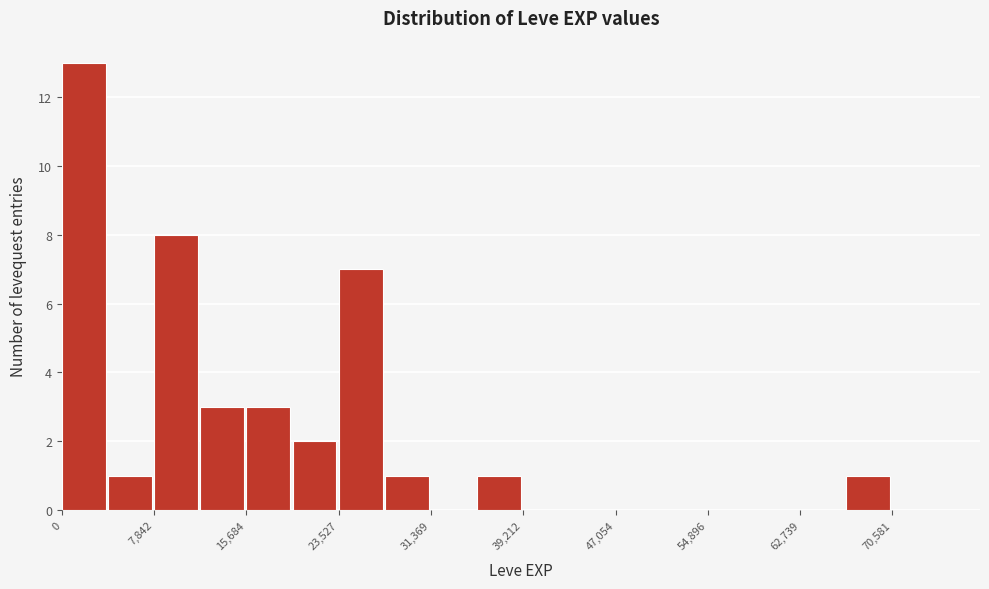

Read against the x-axis, roughly where is the centre of the tallest bar?

2000